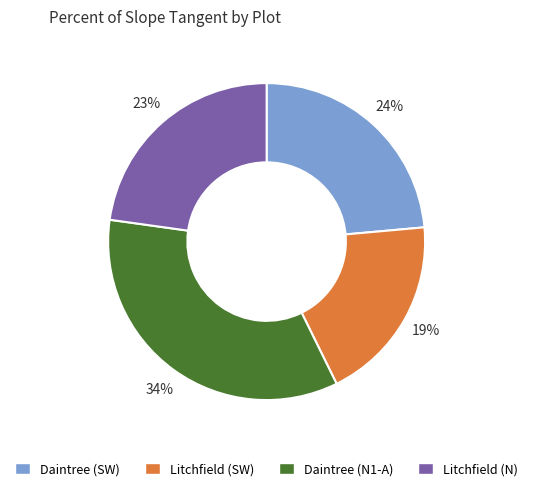

Is it true that Daintree (SW) is 24% of the pie?

True